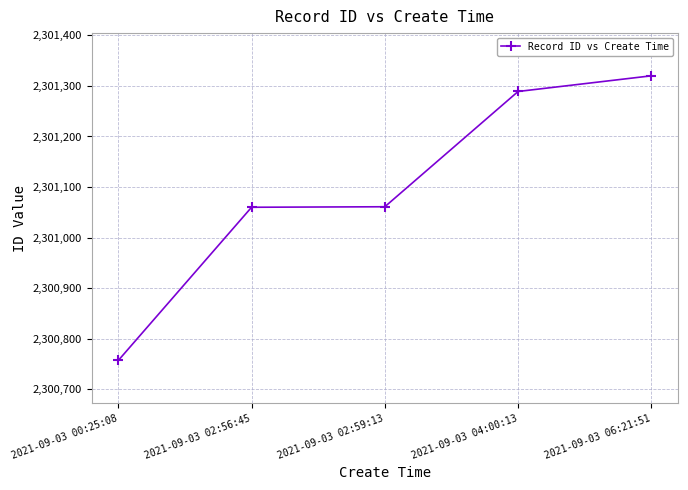

Approximately how many times larger is the value at 2021-09-03 02:59:13 compared to 2021-09-03 00:25:08?

1.0